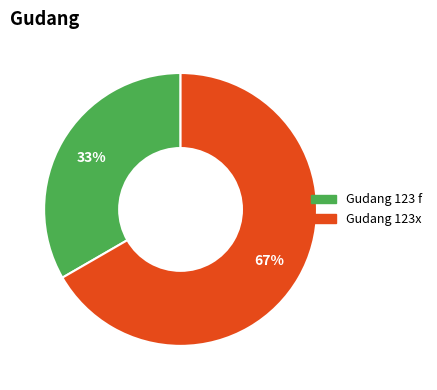

Count the number of slices in the pie.

2